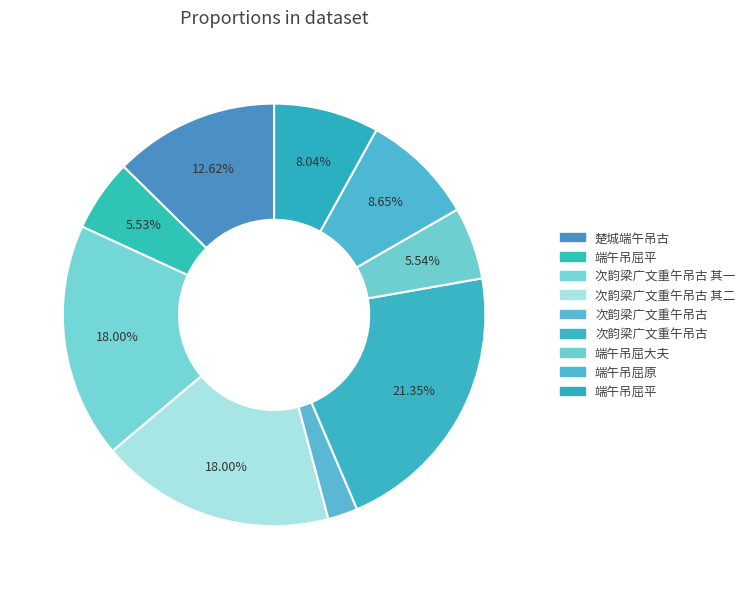

Count the number of slices in the pie.

9